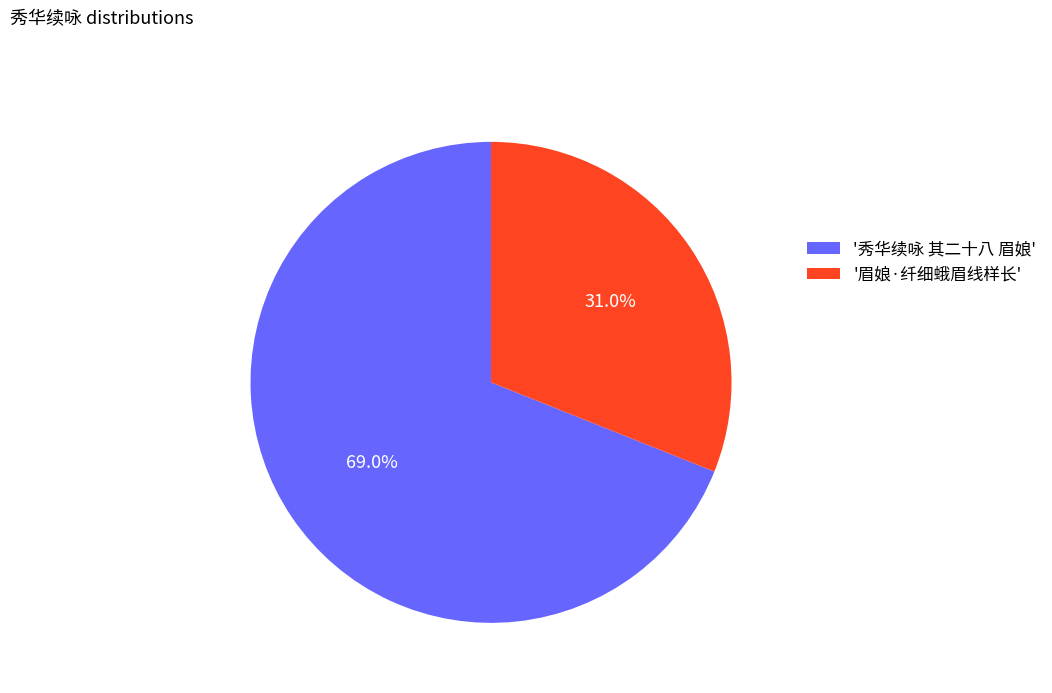

Which has a higher value, '秀华续咏 其二十八 眉娘' or '眉娘·纤细蛾眉线样长'?

'秀华续咏 其二十八 眉娘'